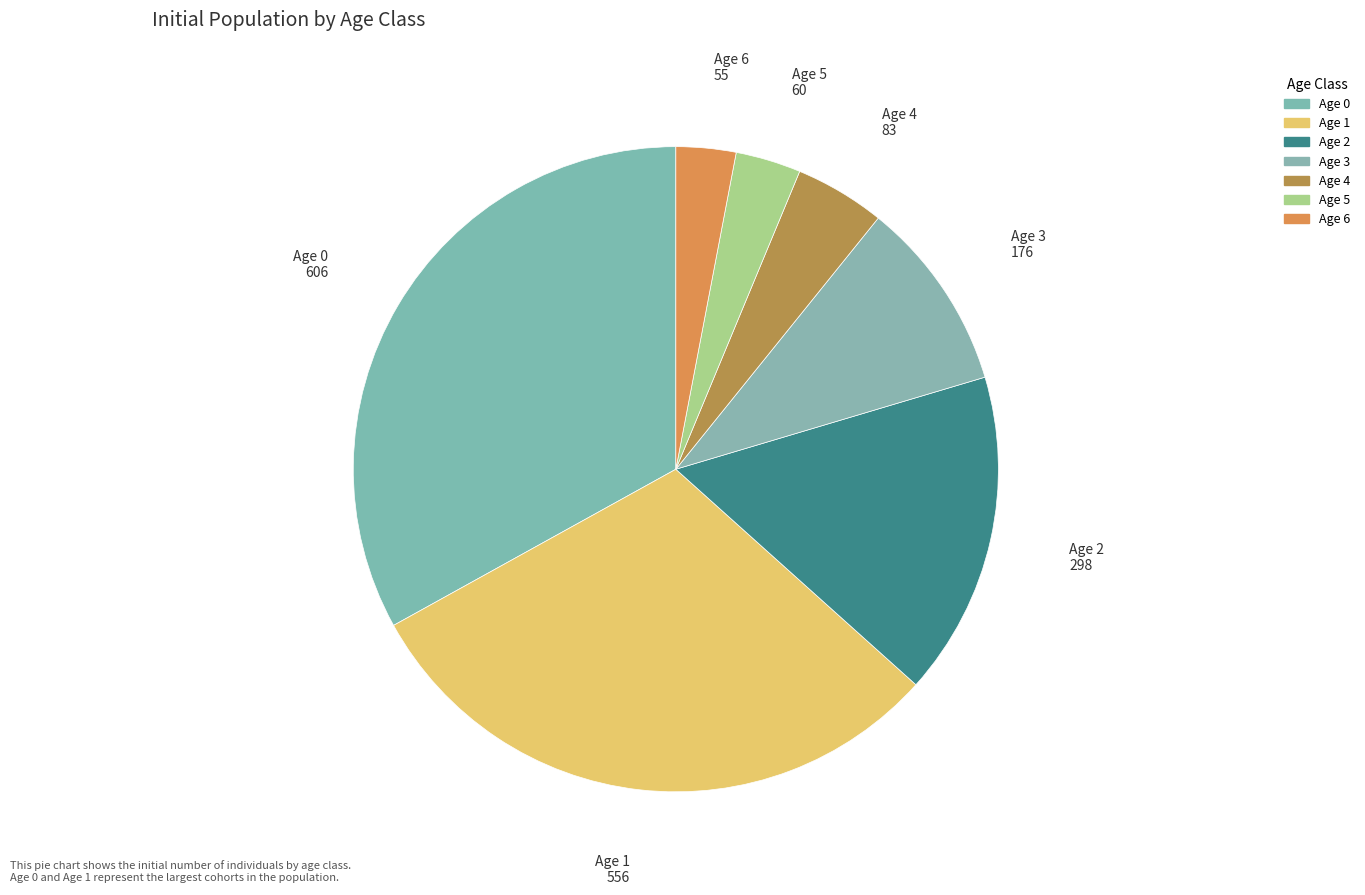

Count the number of slices in the pie.

7